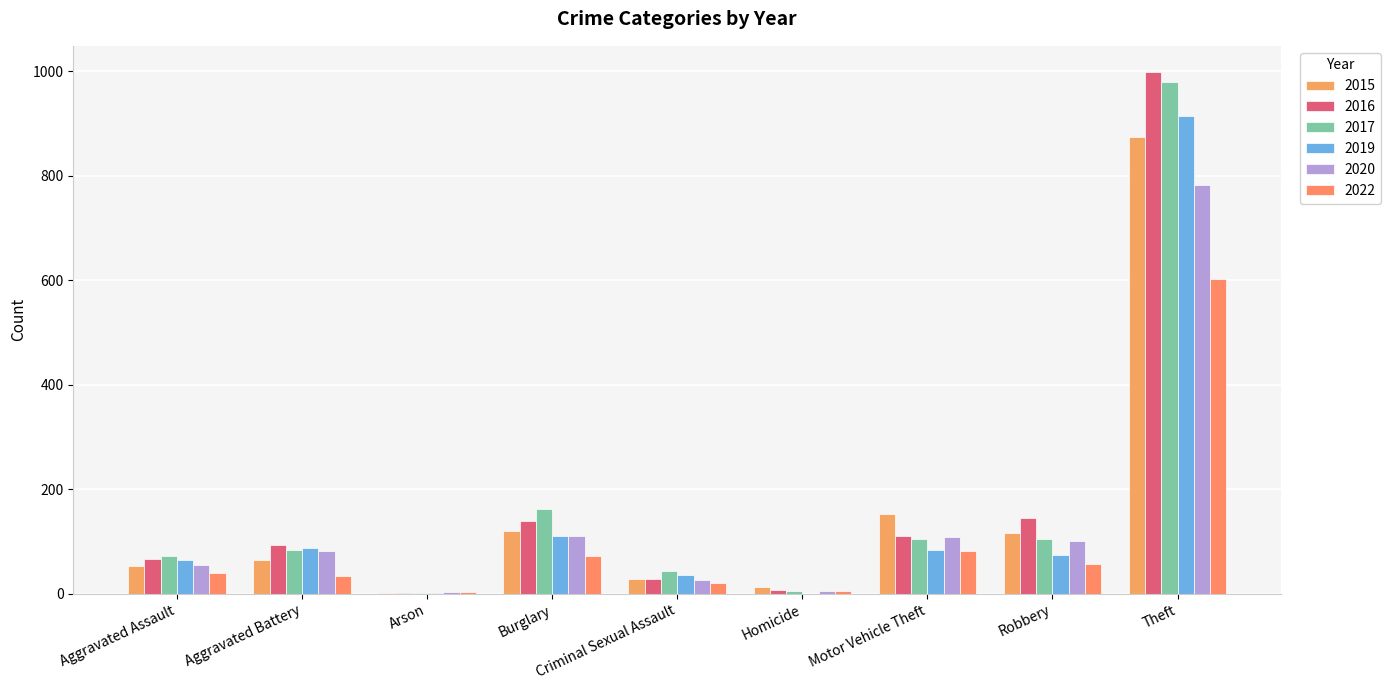

Are the bars grouped side by side (vs. stacked)?

Yes